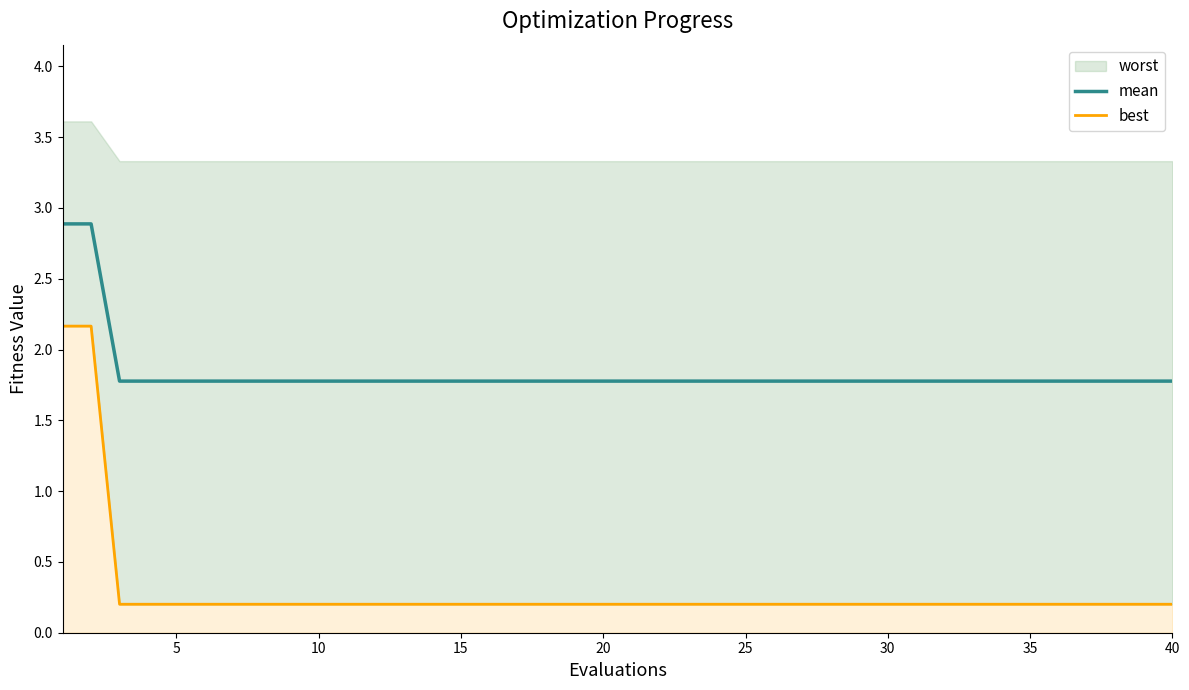

True or false: best has more than 0 interior local peaks.

False